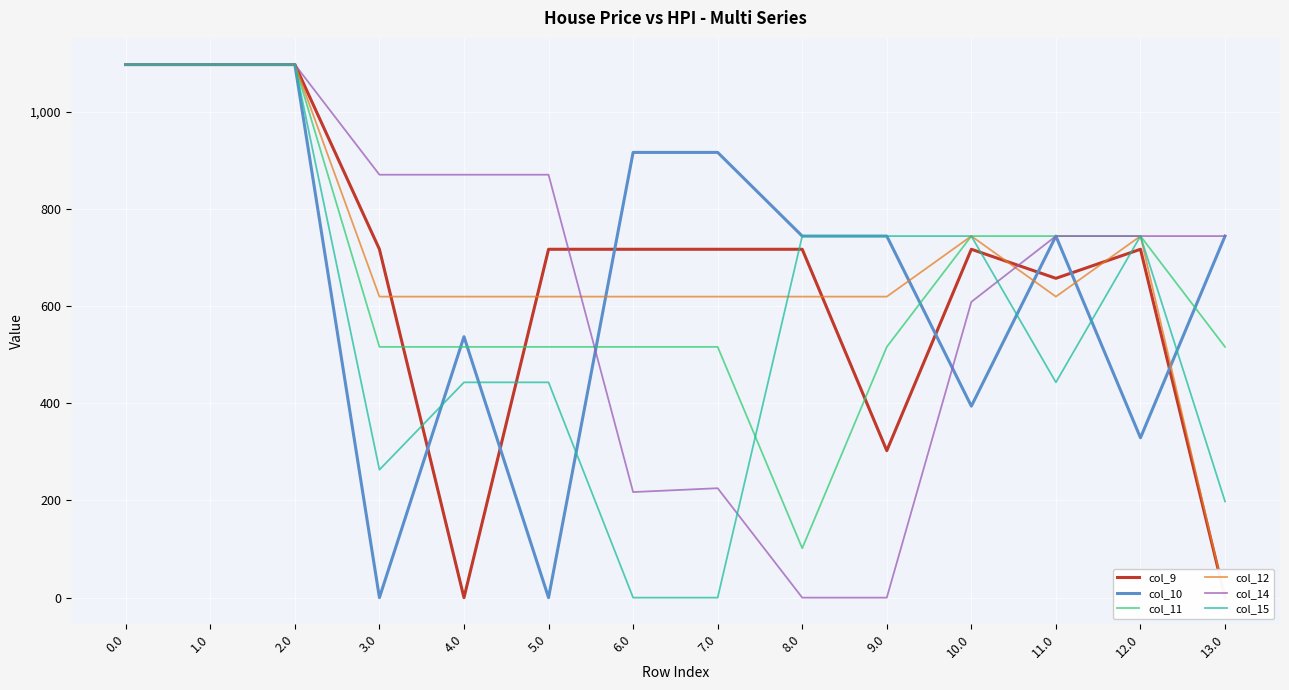

What is the sum of all col_9 values?

9268.7